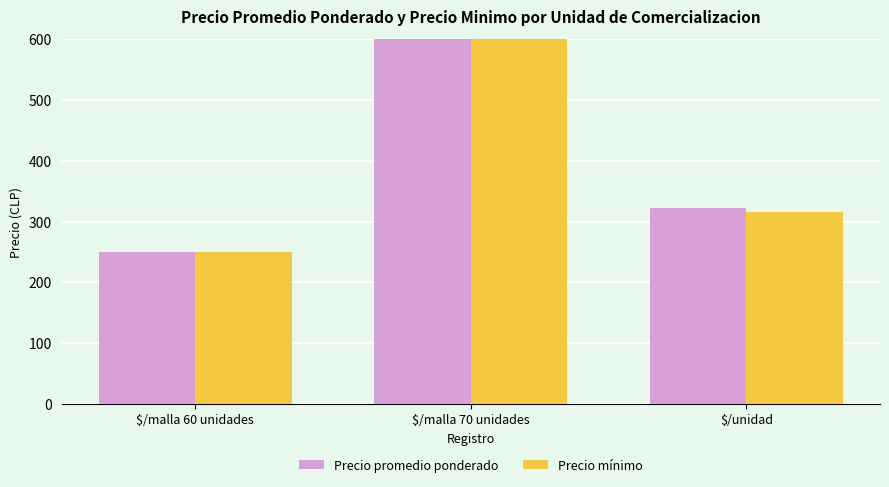

What position from the right is $/malla 60 unidades?

3